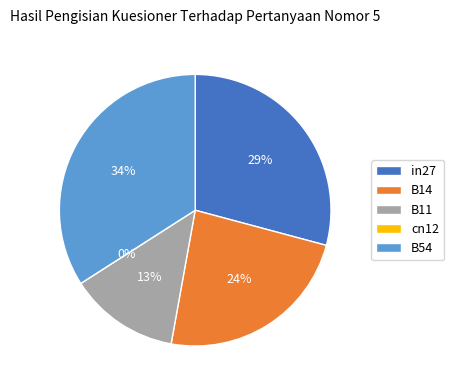

Is it true that B14 is 24% of the pie?

True